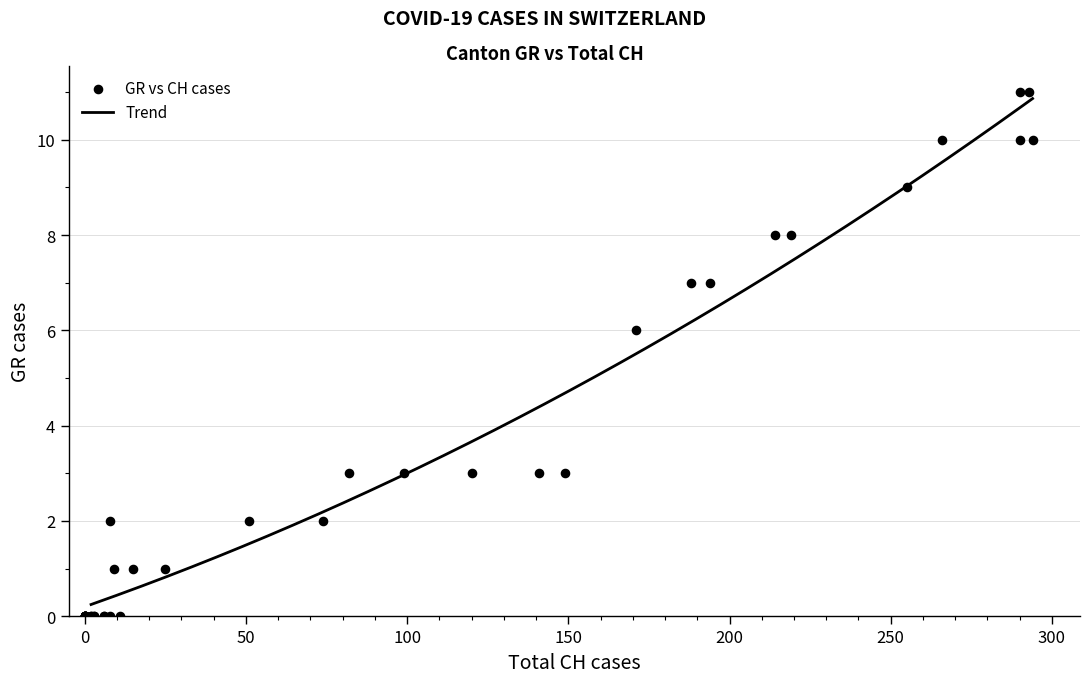

What Y value in the scatter plot is closest to 5?

6